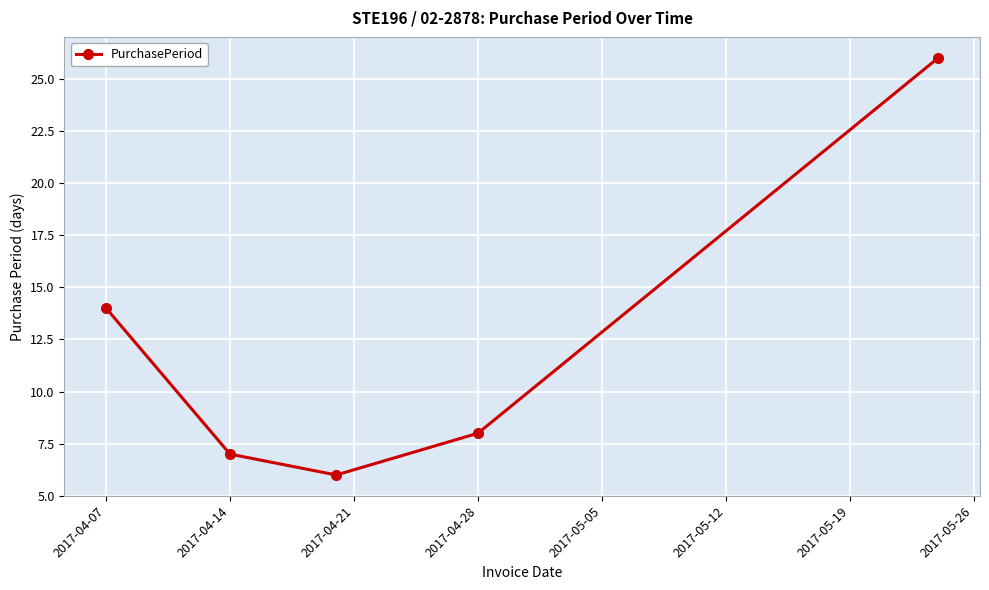

How many distinct data groups are displayed?

1